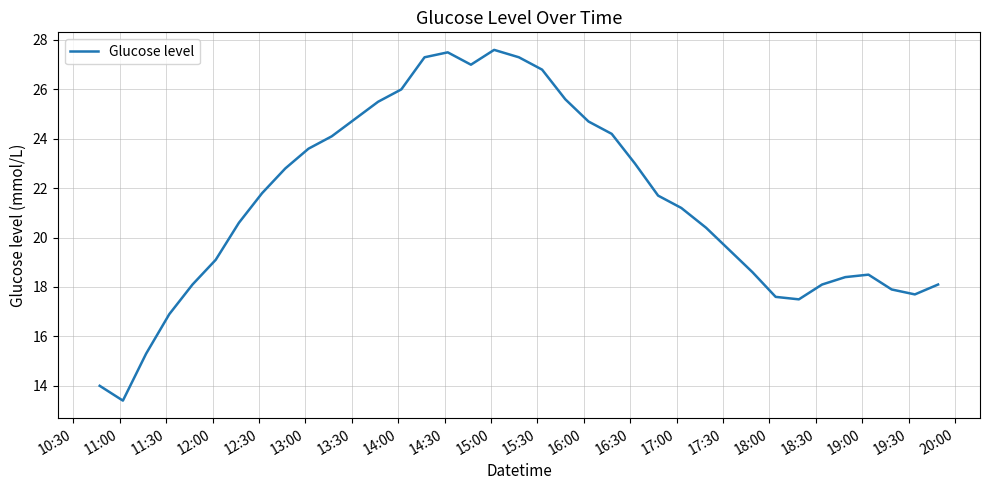

Reading left to right, transcribe all the data shown in this chart.

14.0	13.4	15.3	16.9	18.1	19.1	20.6	21.8	22.8	23.6	24.1	24.8	25.5	26.0	27.3	27.5	27.0	27.6	27.3	26.8	25.6	24.7	24.2	23.0	21.7	21.2	20.4	19.5	18.6	17.6	17.5	18.1	18.4	18.5	17.9	17.7	18.1